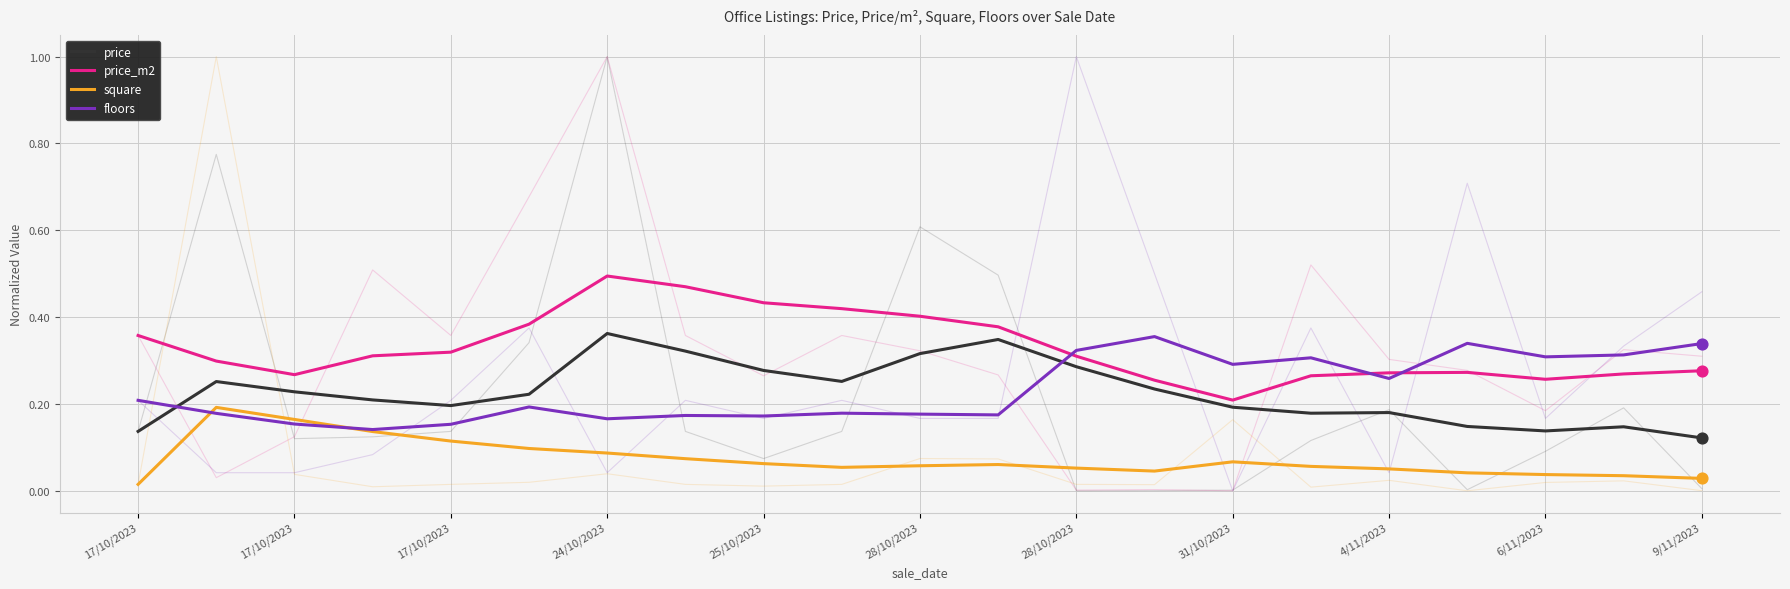

What are all the series names shown in the legend?

price, price_m2, square, floors